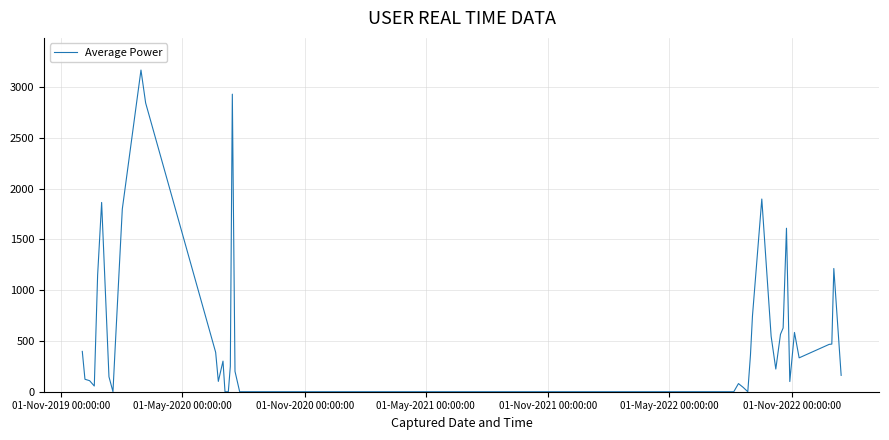

What is the difference between the maximum and minimum values?

3166.9